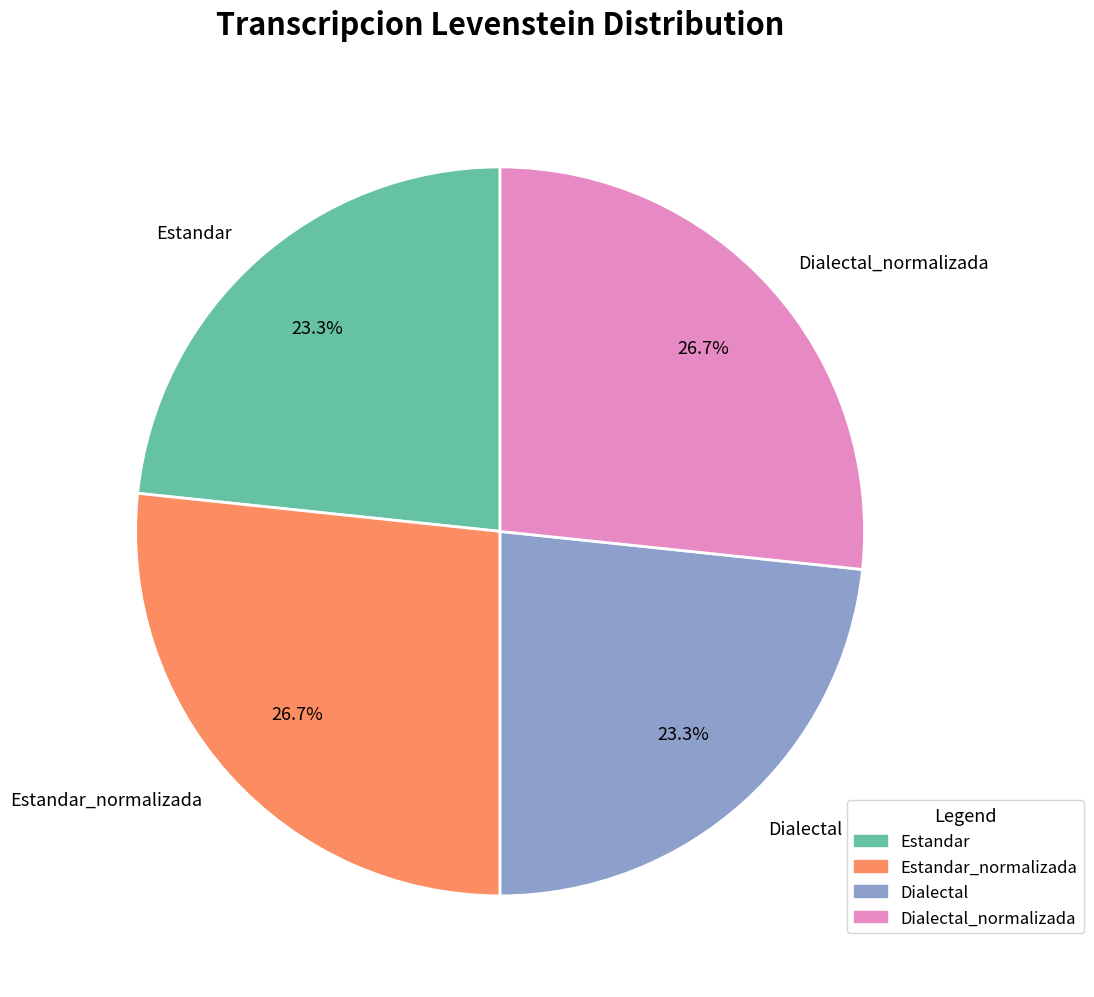

To the nearest percent, what portion does Estandar represent?

23%